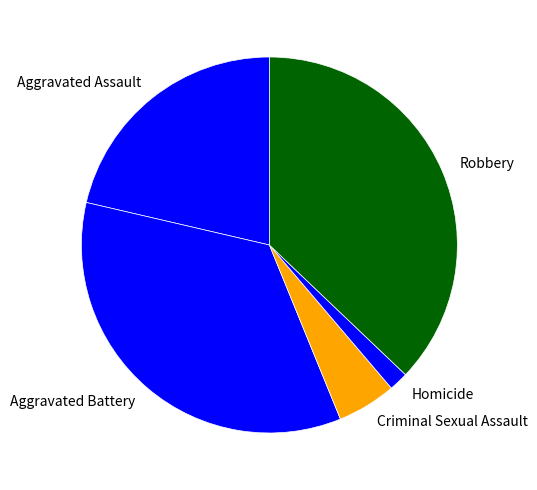

Is there any slice that represents more than half of the pie?

No